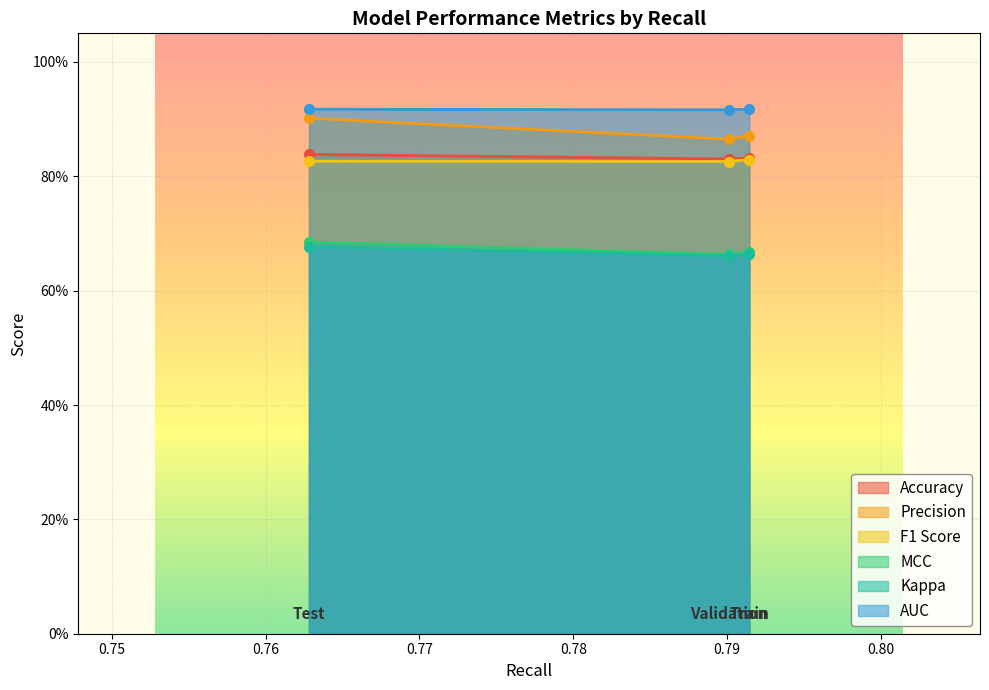

What is the spread (max minus min) of values at 0.7901234567901234?

0.3